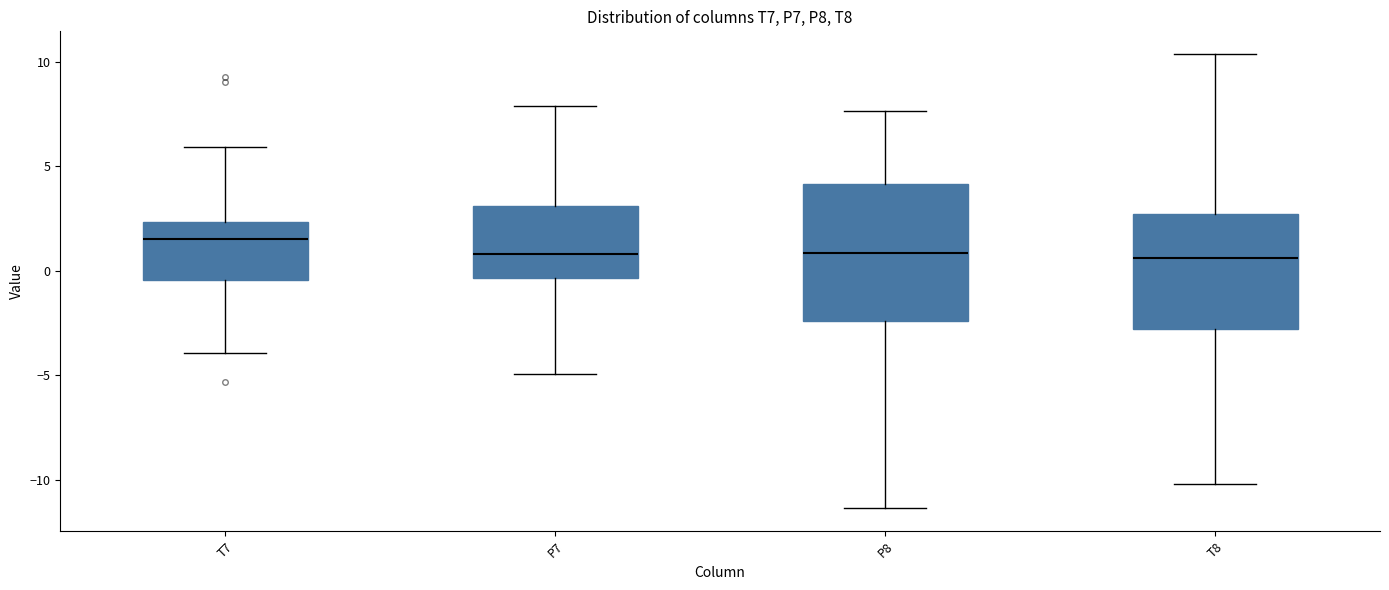

Reading left to right, transcribe this box plot: for each box, give where its median line is, the range the box spans, and where its two whiskers end, as read against the y-axis. The values are not printed on the chart, so give them approximately, as read against the axis.

T7: median 1.5, box -0.5 to 2.5, whiskers -4.0 to 6.0
P7: median 1.0, box -0.5 to 3.0, whiskers -5.0 to 8.0
P8: median 1.0, box -2.5 to 4.0, whiskers -11.5 to 7.5
T8: median 0.5, box -3.0 to 2.5, whiskers -10.0 to 10.5